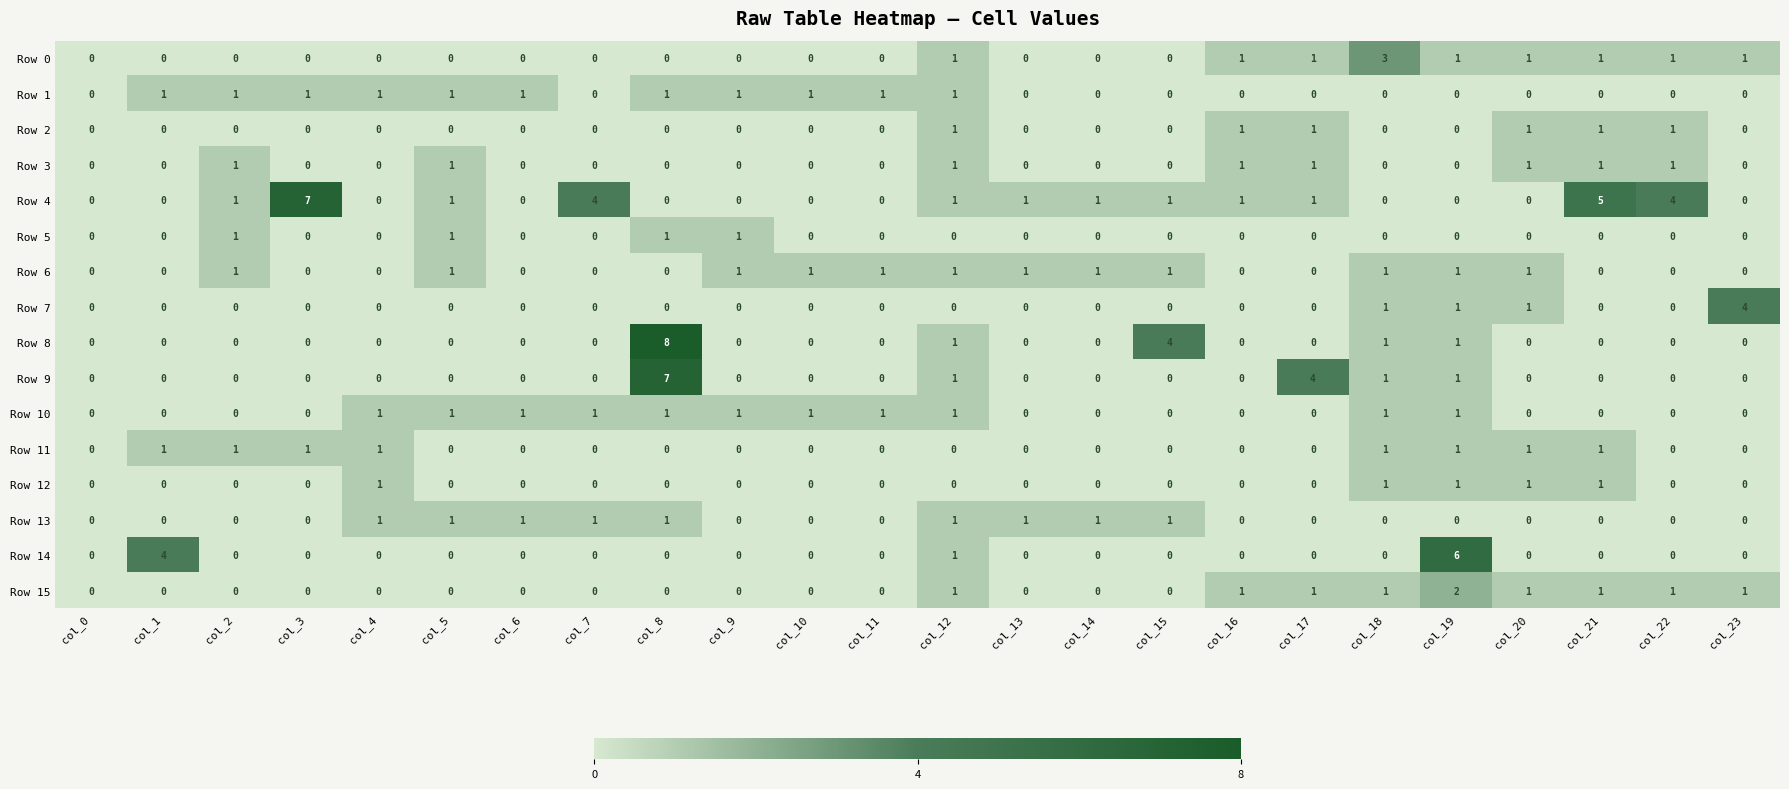

Is it true that Row 1 equals 1 at col_3?

True